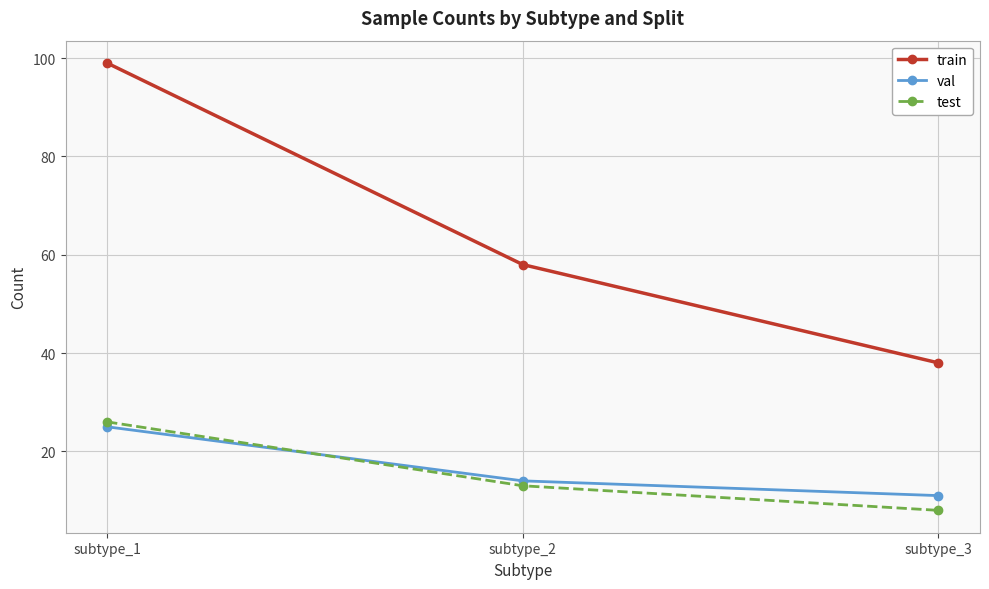

What is the sum of the test values at subtype_2 and subtype_3?

21